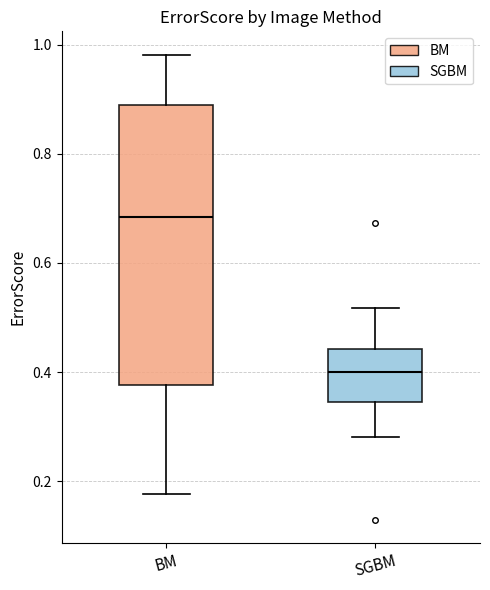

Which box's median line is the highest?

BM